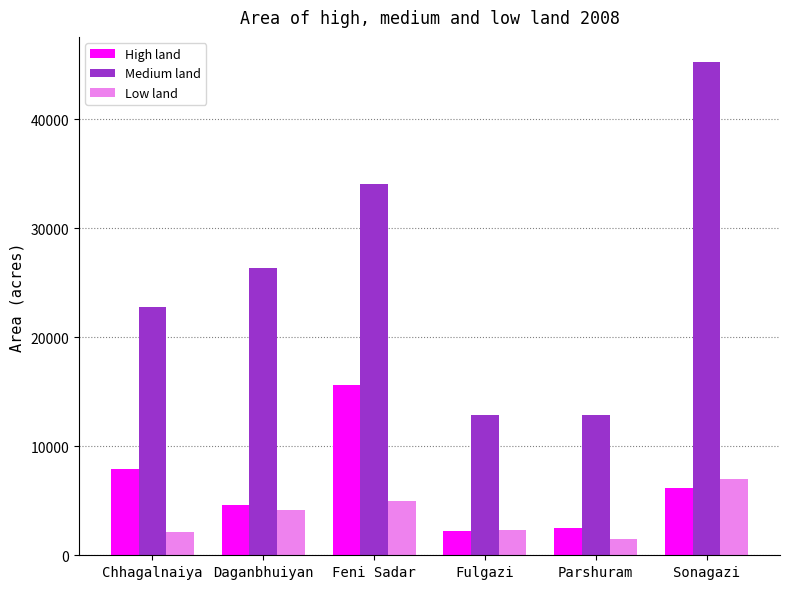

At Parshuram, list the series in order from largest to smallest.

Medium land, High land, Low land